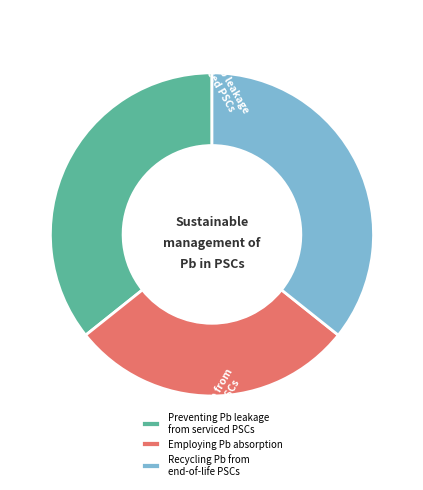

Does any single category account for the majority?

No